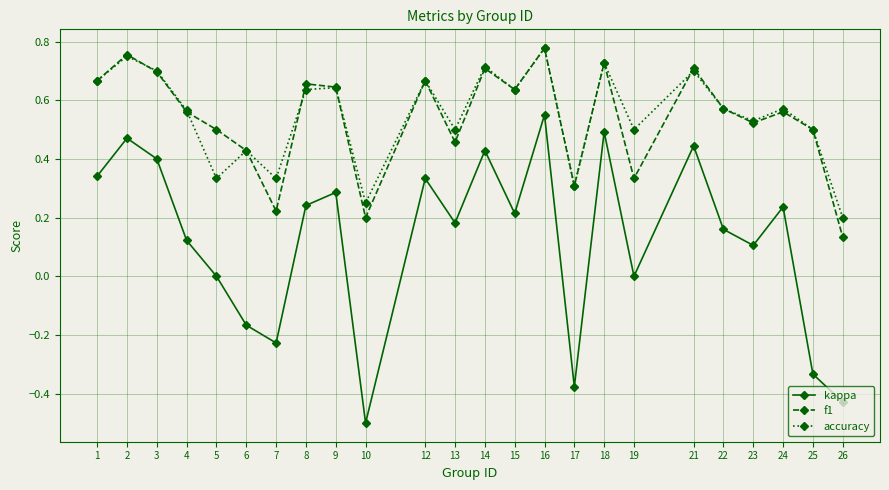

What is the value of the kappa point at the 10th from the left?

-0.5